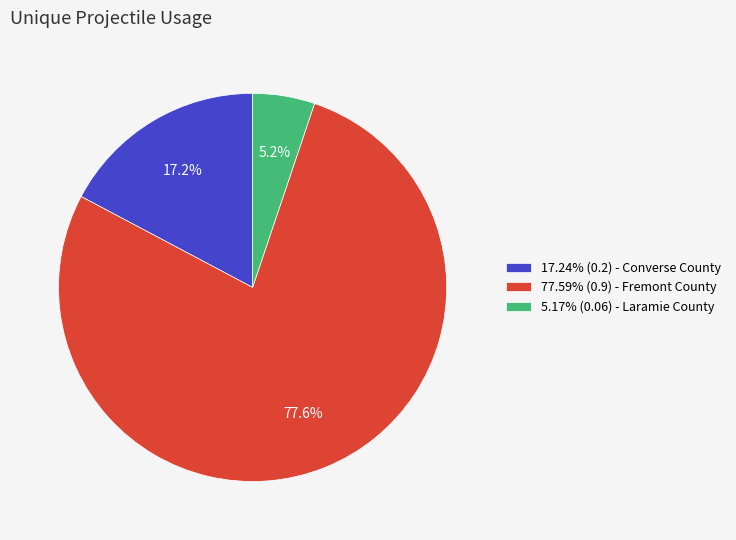

What percentage do 77.59% (0.9) - Fremont County and 5.17% (0.06) - Laramie County together represent?

82.8%